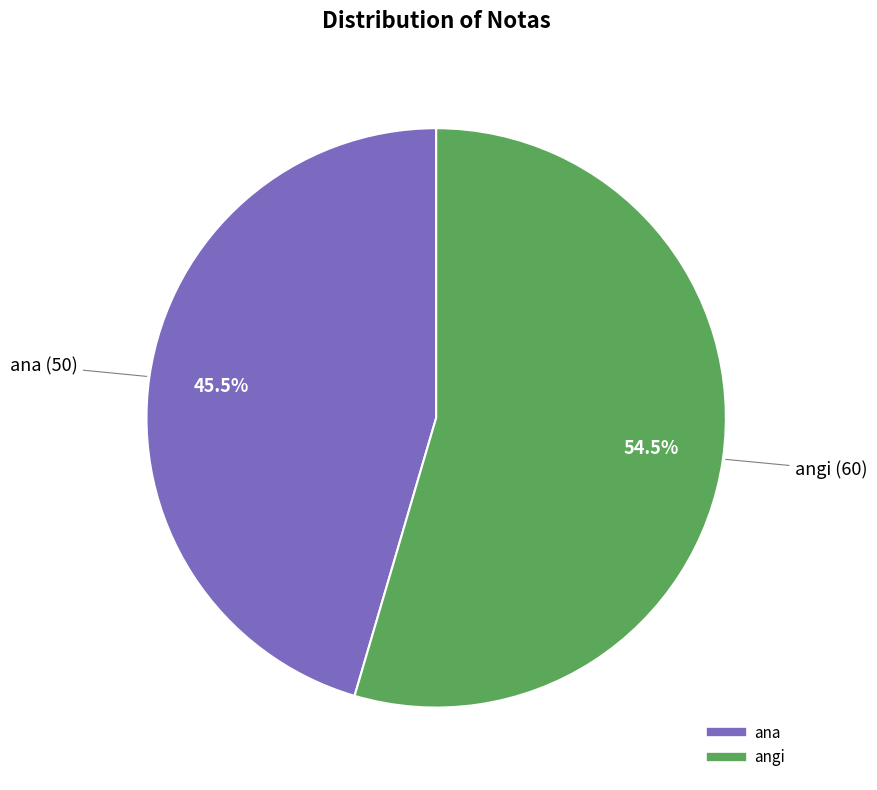

What is the ratio of the value at ana to the value at angi?

0.8